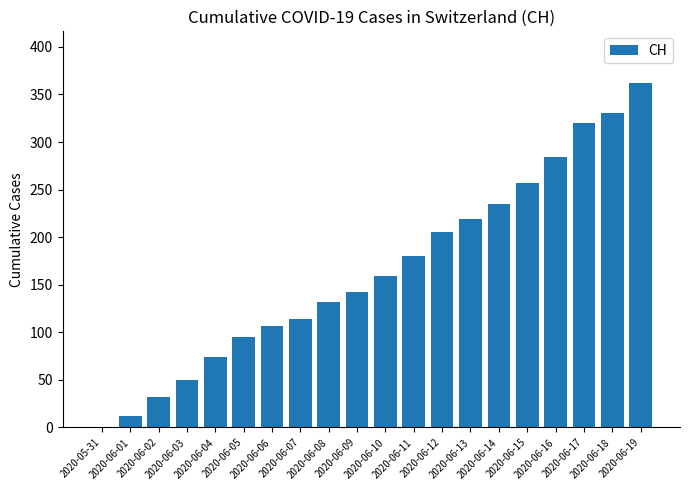

True or false: the data shows 43 at 2020-06-10.

False